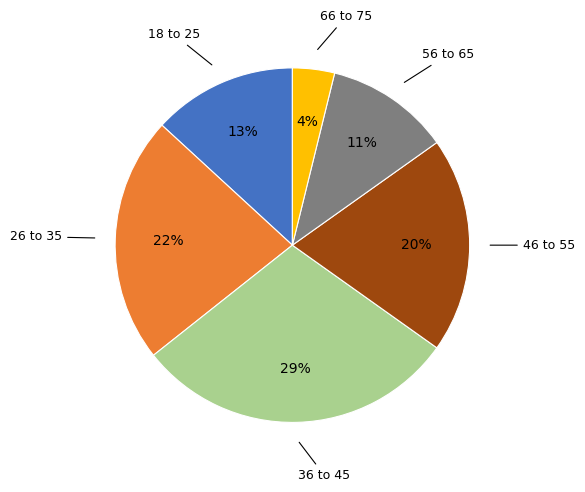

How many segments does this pie chart have?

6